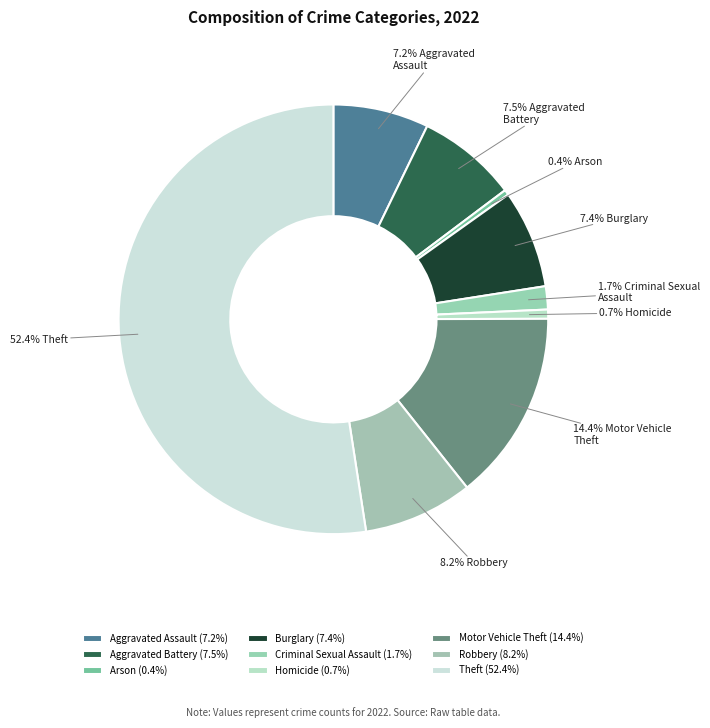

Rank the categories by value from highest to lowest.

Theft, Motor Vehicle Theft, Robbery, Aggravated Battery, Burglary, Aggravated Assault, Criminal Sexual Assault, Homicide, Arson